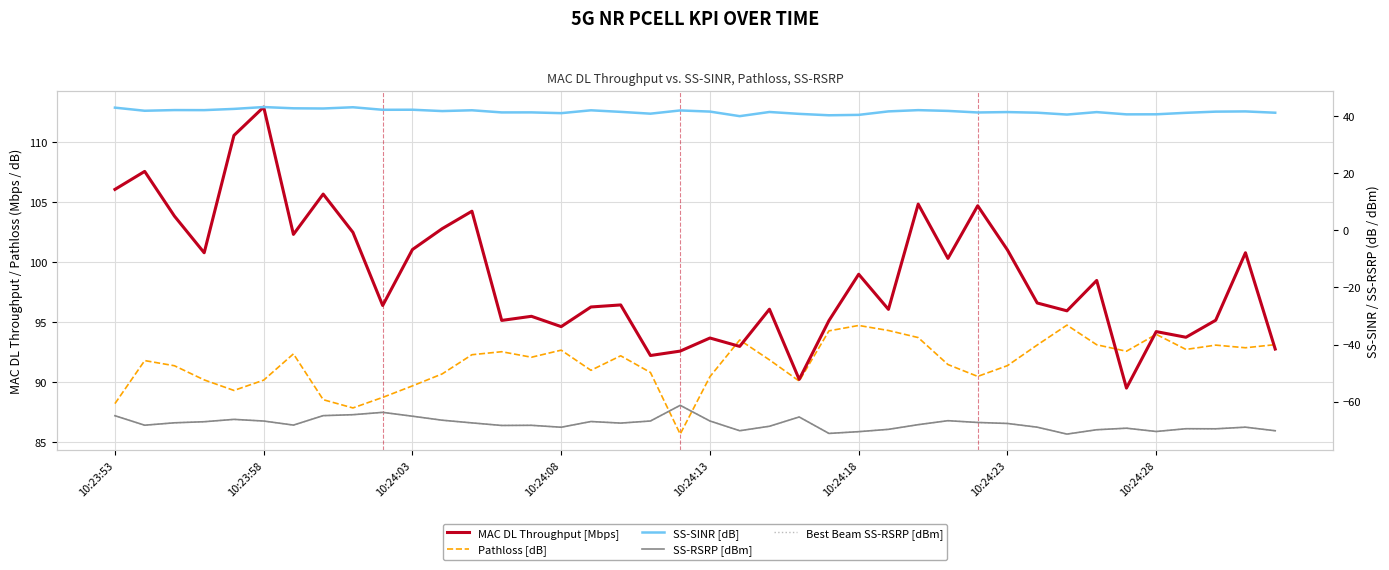

What is the average value of the Best Beam SS-RSRP [dBm] series?

-67.7